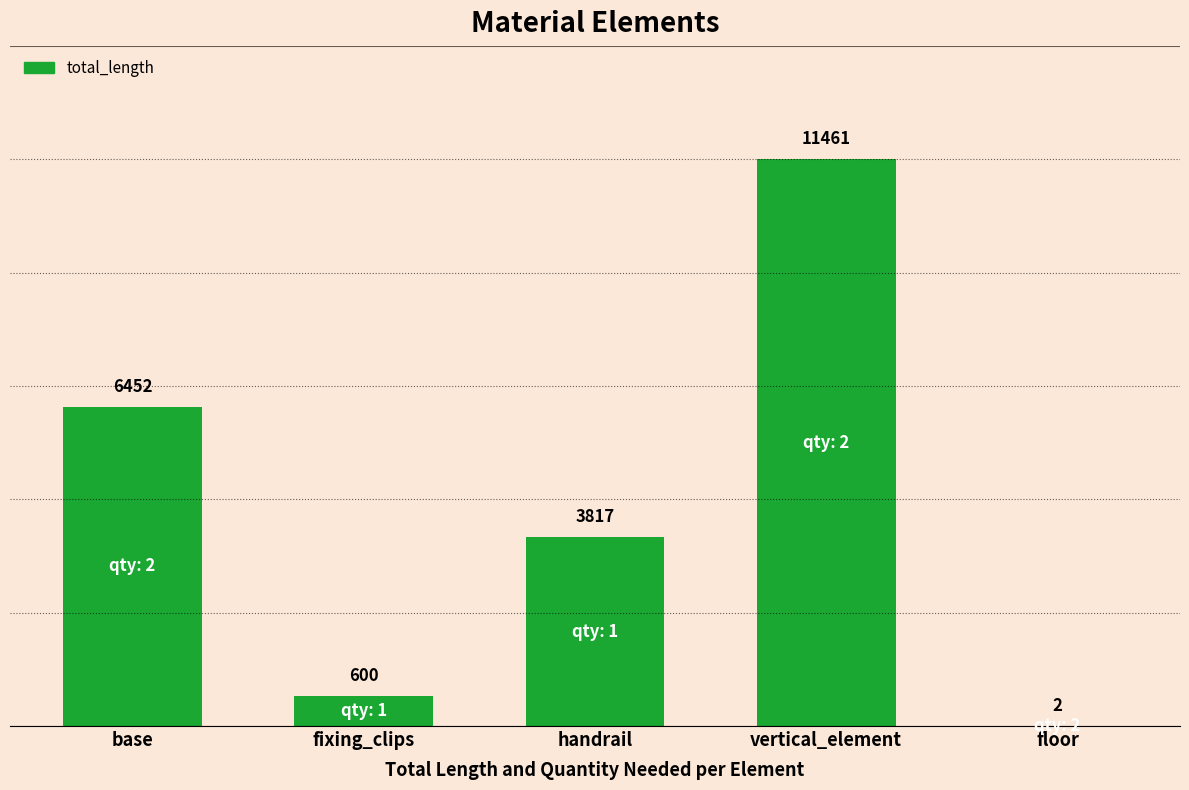

The value at base is 2341.5. True or false?

False